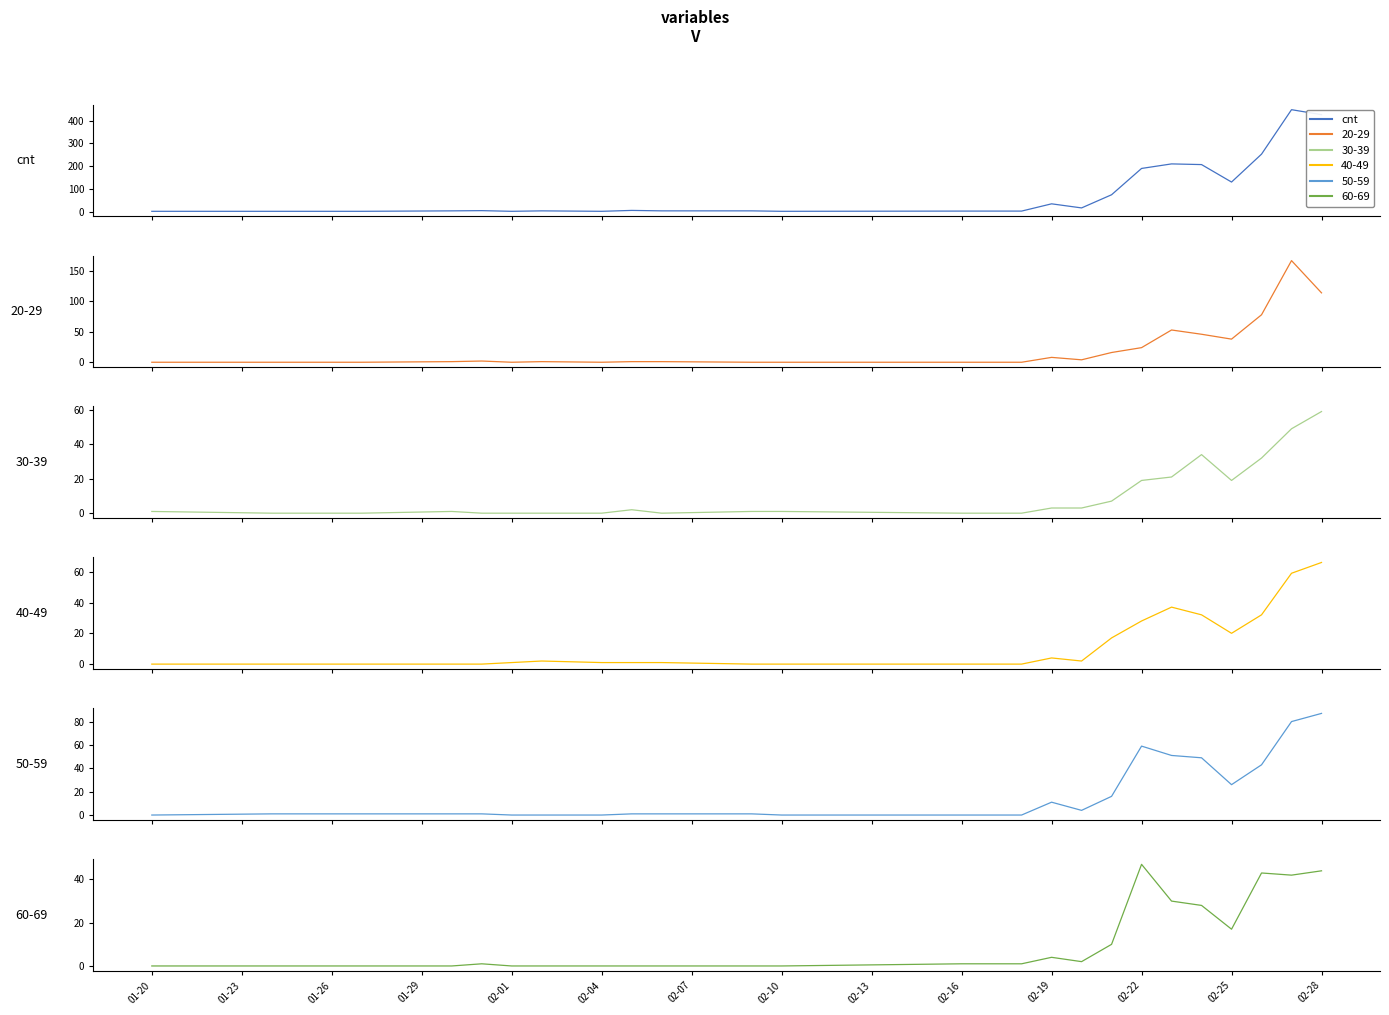

What is the maximum value for cnt?

449